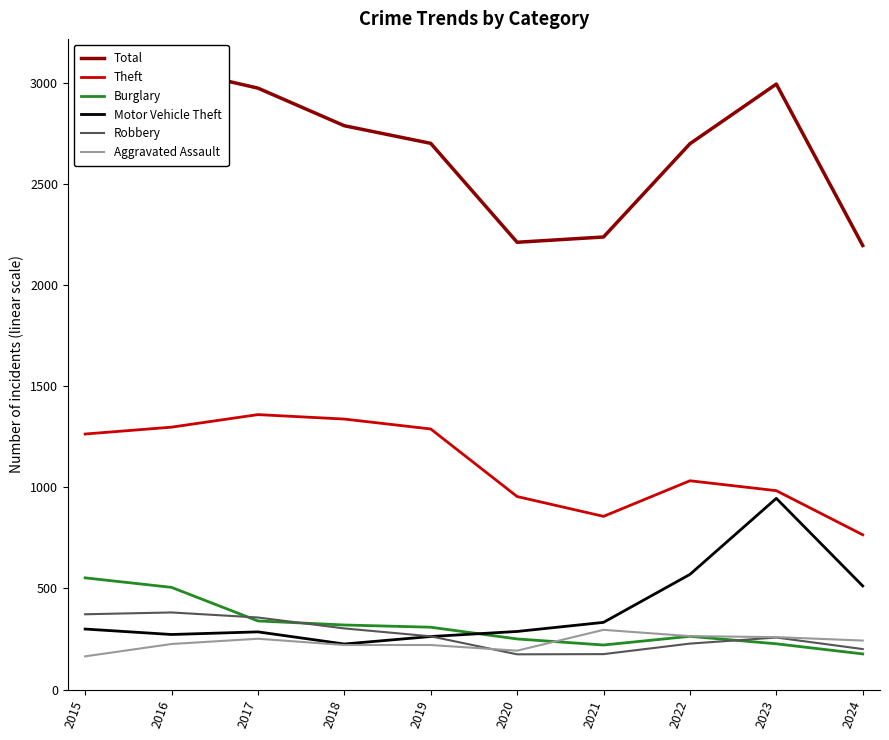

At how many categories does at least one series exceed 1241?

10